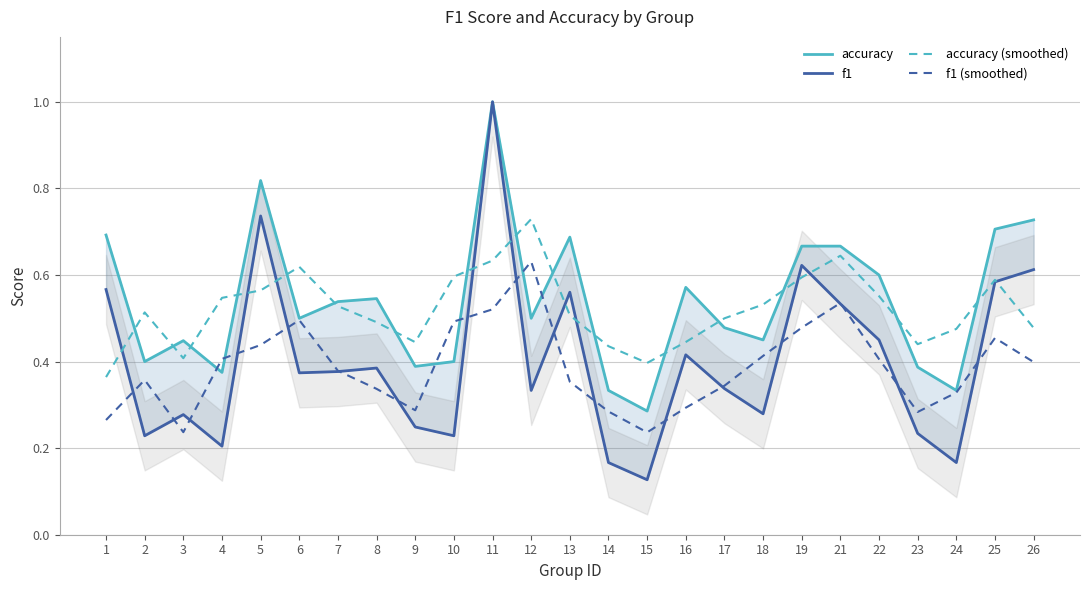

At which category does accuracy reach its first local peak?

3